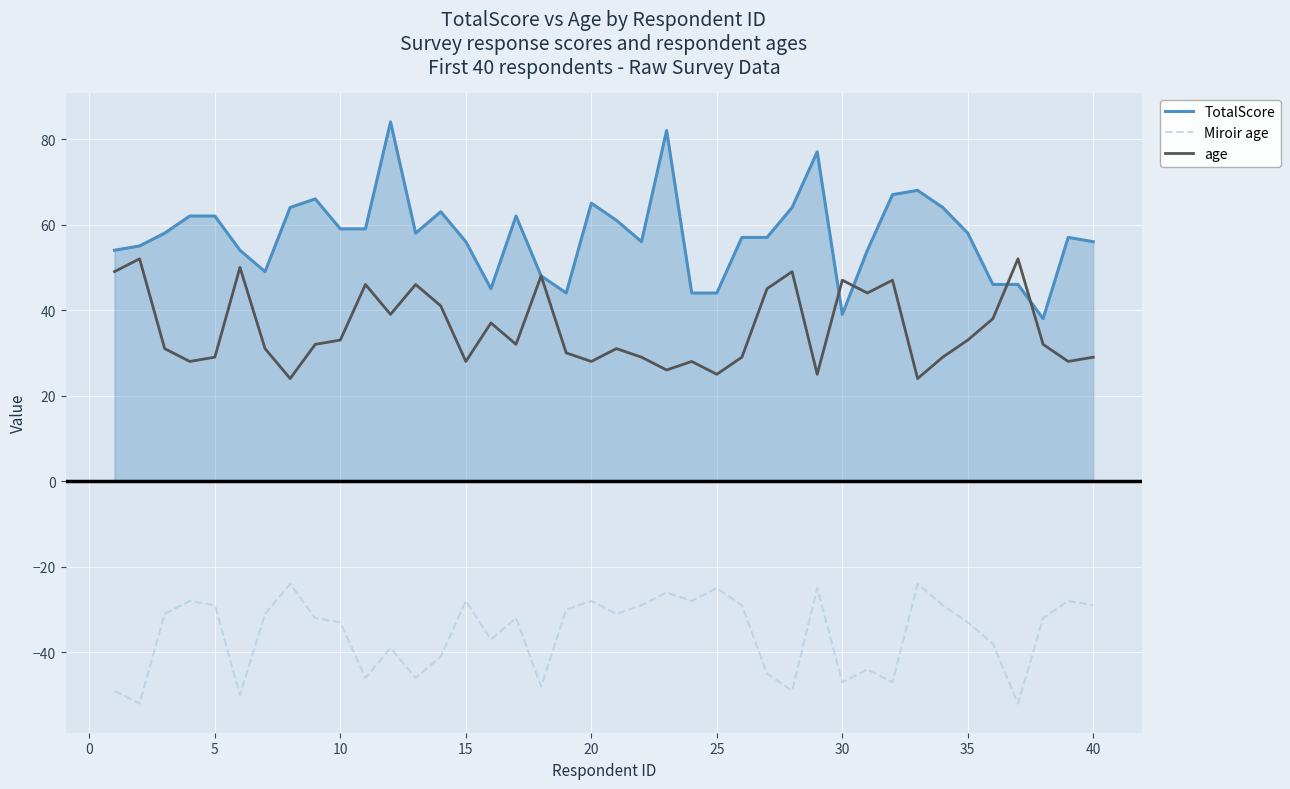

Rank the series by their maximum value, from highest to lowest.

TotalScore, age, Miroir age